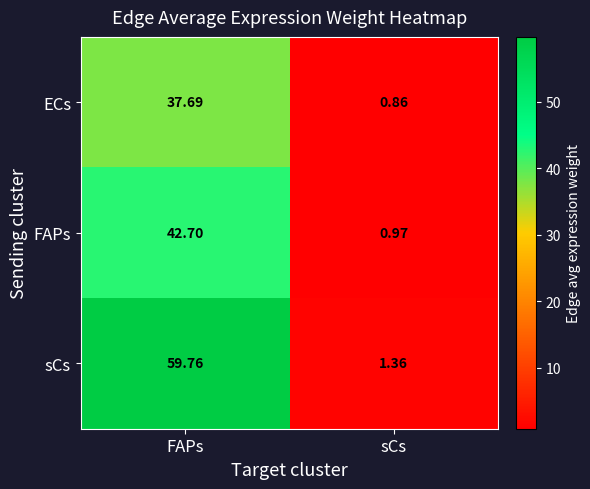

Where does the ECs series first go above 37?

FAPs